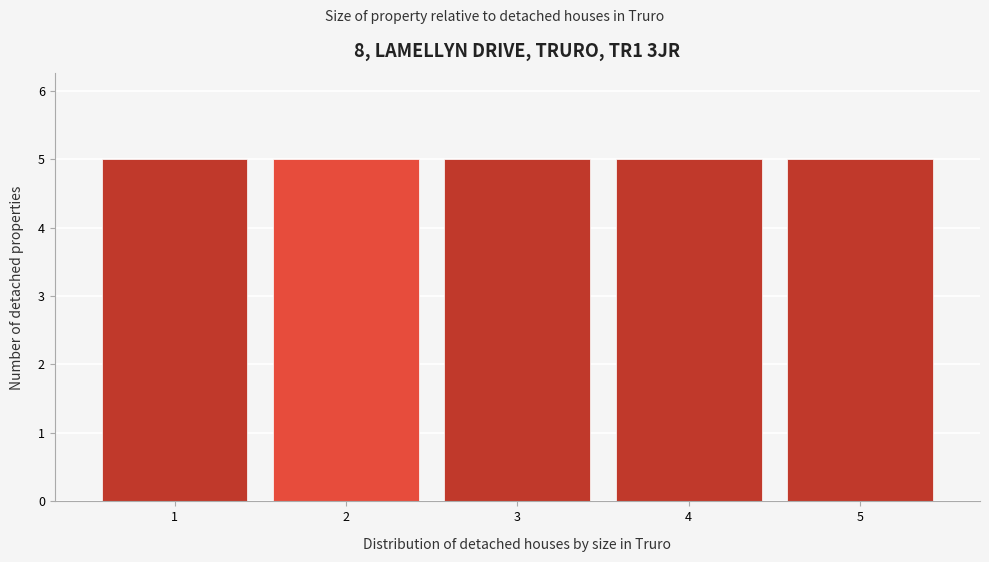

Reading left to right, list every bar in this chart as the range it spans on the x-axis followed by its height. The values are not printed on the chart, so give them approximately, as read against the axis.

0.5 to 1.5: 5
1.5 to 2.5: 5
2.5 to 3.5: 5
3.5 to 4.5: 5
4.5 to 5.5: 5